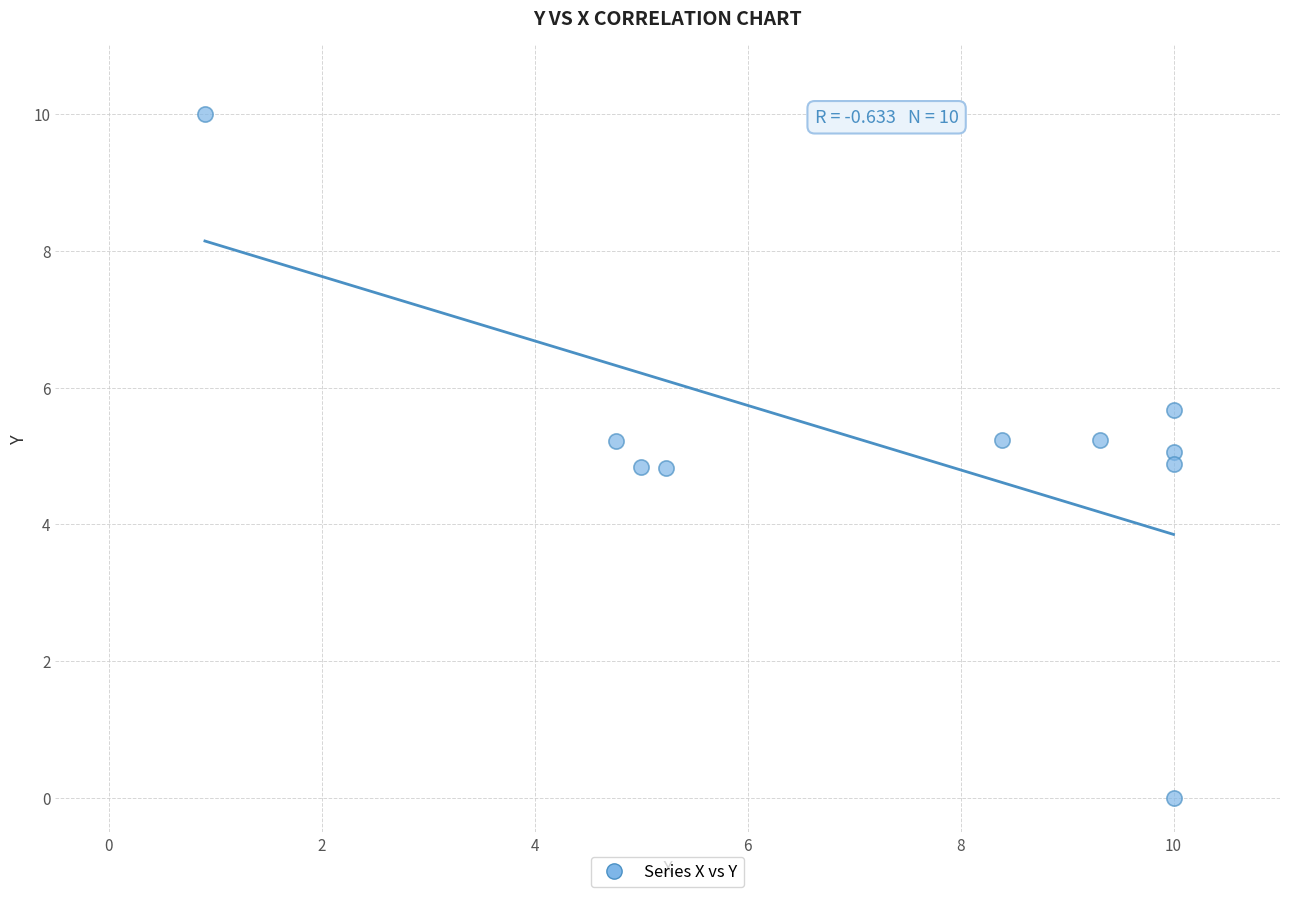

What is the range of X values (max minus min)?

9.1